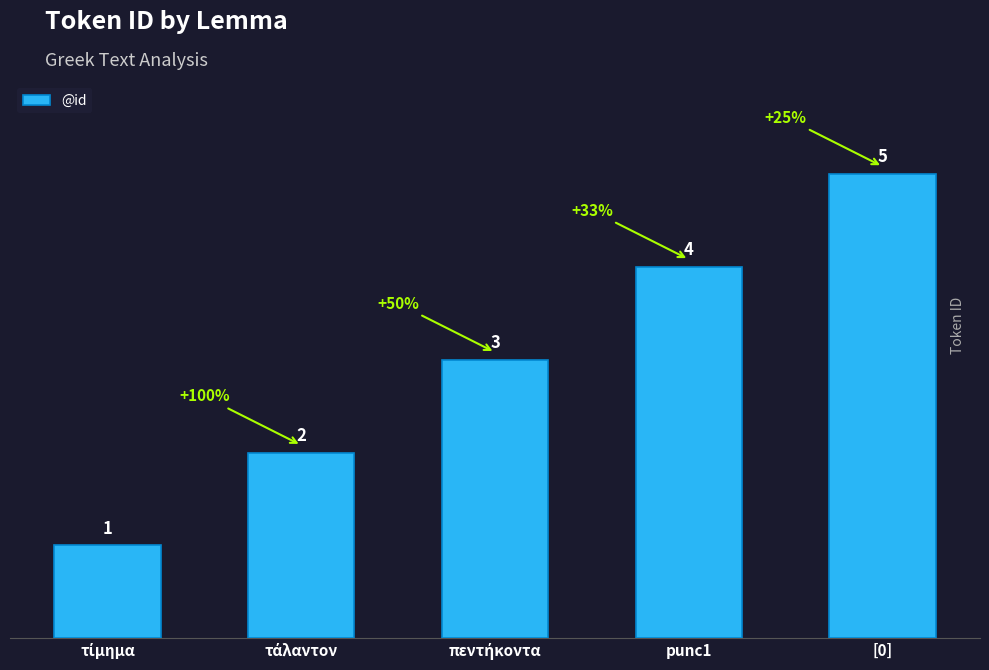

What is the sum of all values?

15